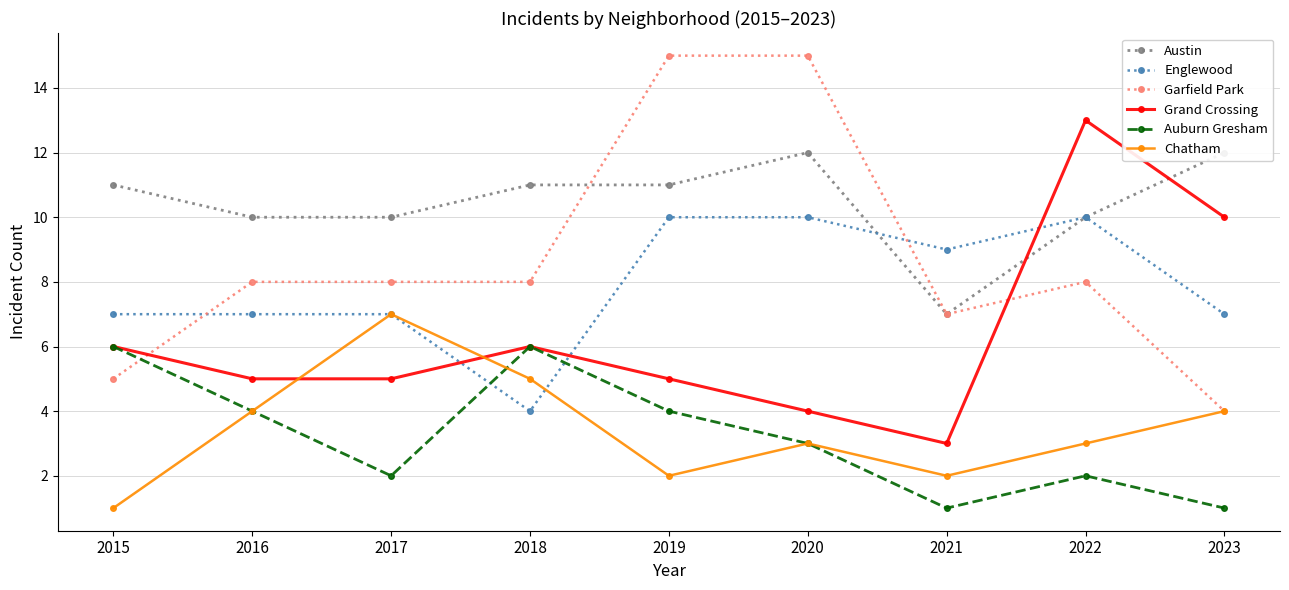

How many lines are shown in the chart?

6